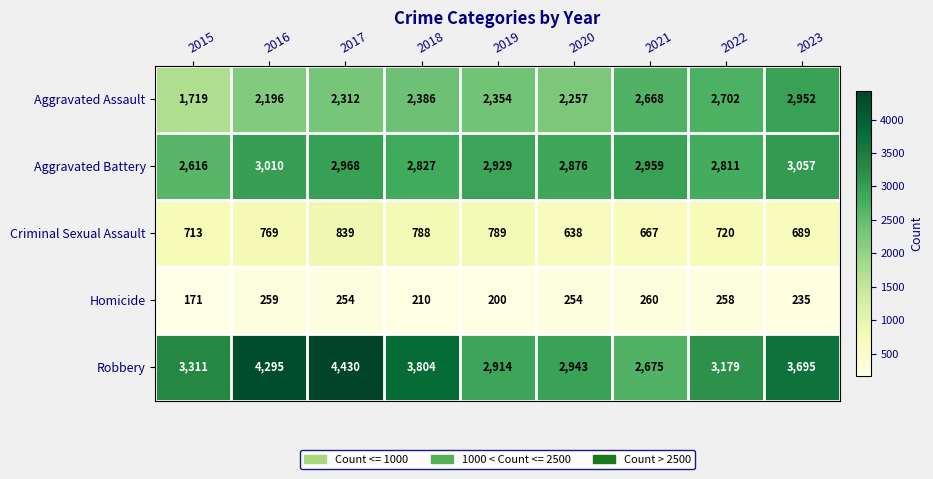

What is the maximum value for Criminal Sexual Assault?

839